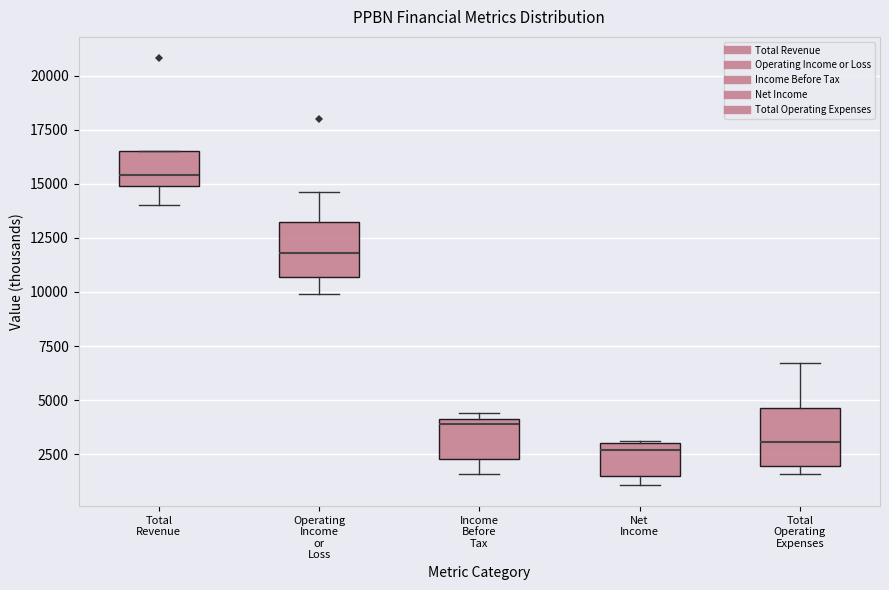

Which box's median line is the highest?

Total Revenue